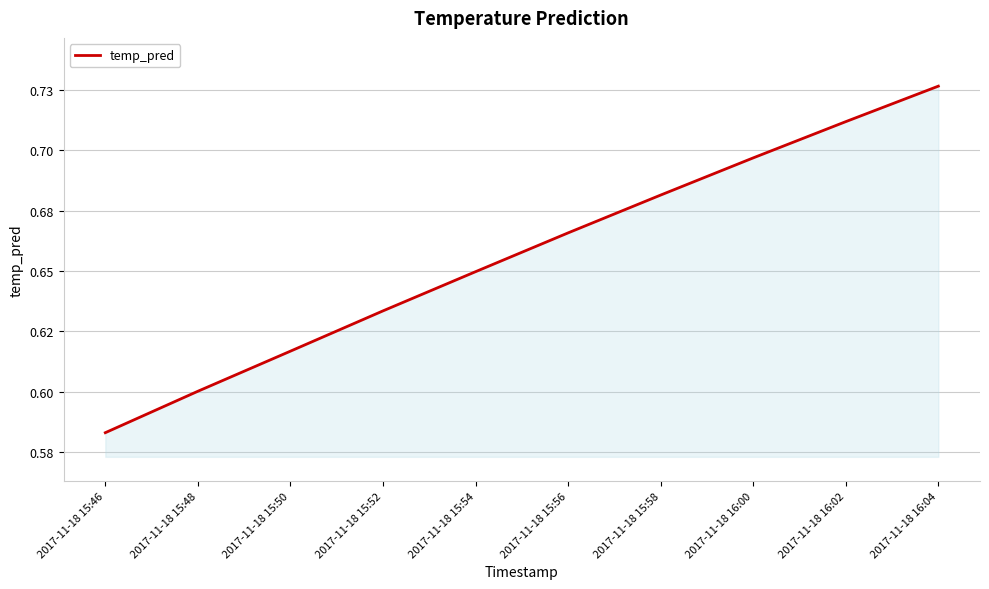

List the labels in order of value, largest first.

2017-11-18 16:04, 2017-11-18 16:02, 2017-11-18 16:00, 2017-11-18 15:58, 2017-11-18 15:56, 2017-11-18 15:54, 2017-11-18 15:52, 2017-11-18 15:50, 2017-11-18 15:48, 2017-11-18 15:46